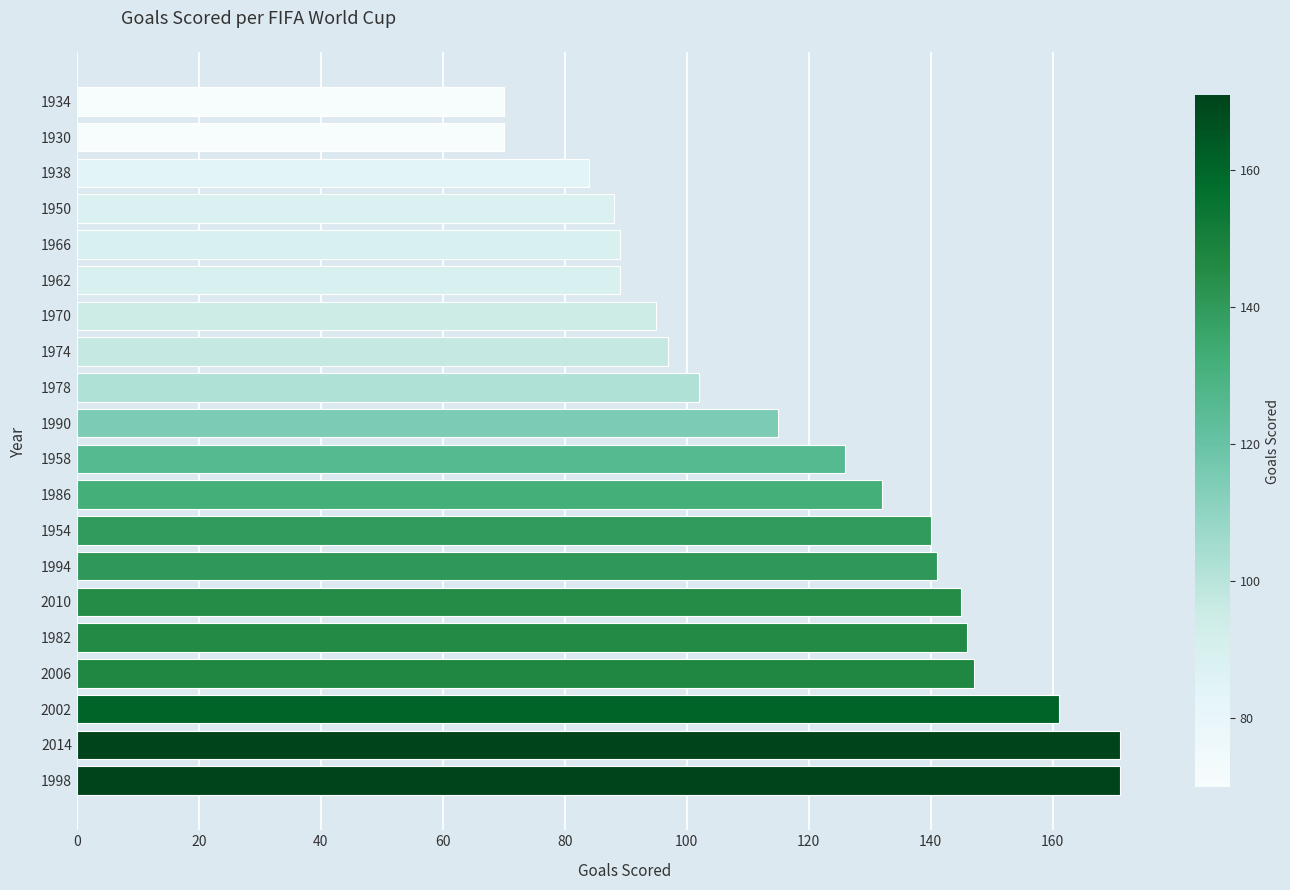

Reading top to bottom, transcribe all the data shown in this chart.

70	70	84	88	89	89	95	97	102	115	126	132	140	141	145	146	147	161	171	171